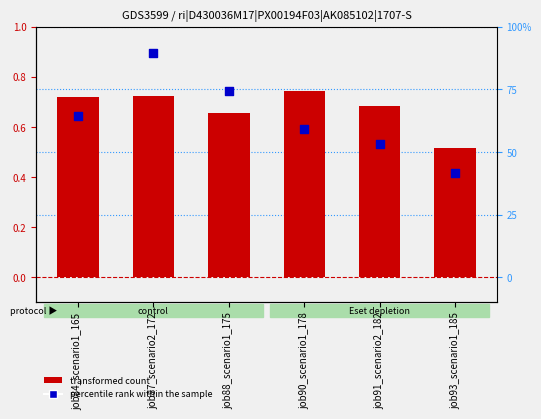

Which series reaches the maximum Y coordinate?

percentile rank within the sample